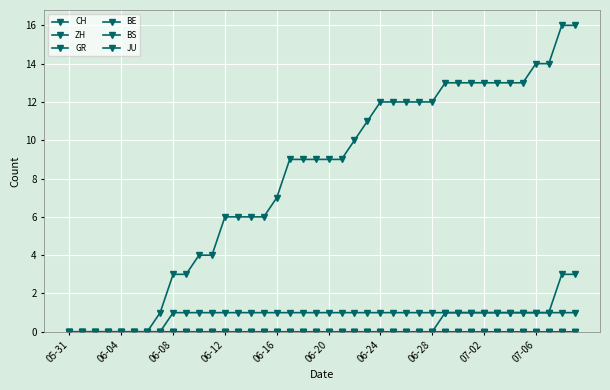

At which label is BE closest to 0?

05-31